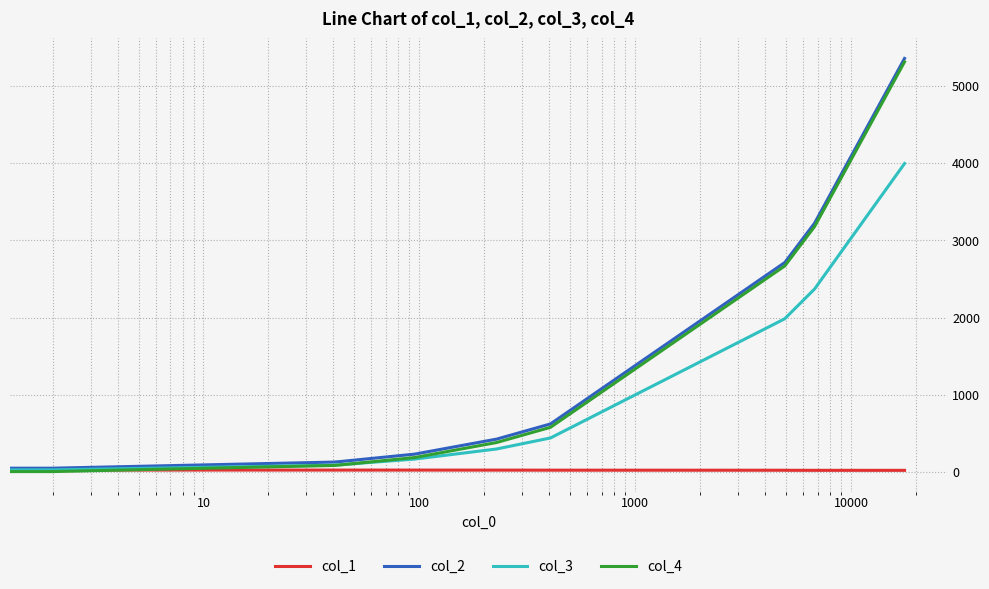

What is the maximum value for col_2?

5360.0